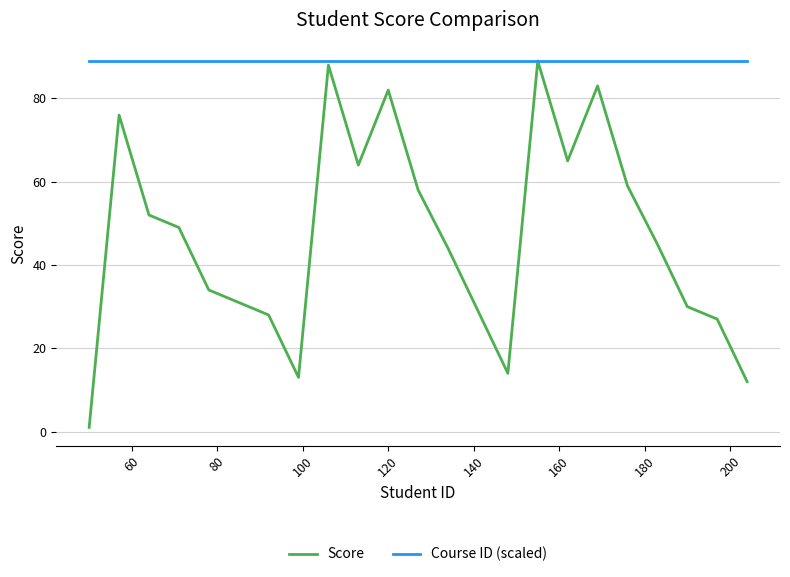

What is the maximum value for Course ID (scaled)?

89